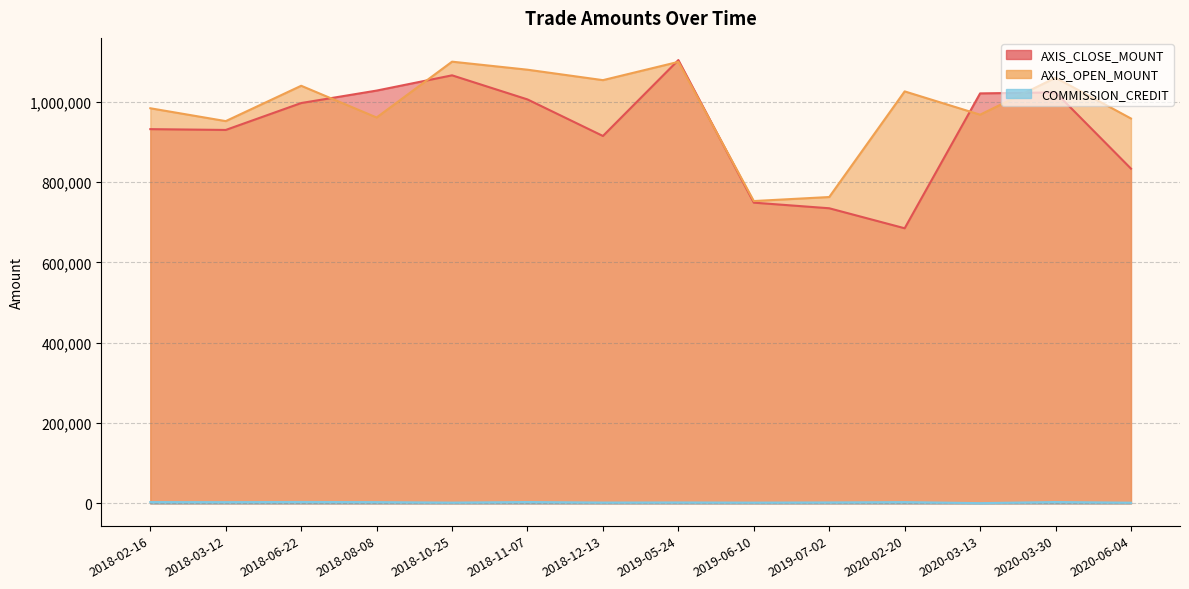

What is the difference between the maximum and minimum values in the AXIS_CLOSE_MOUNT series?

418800